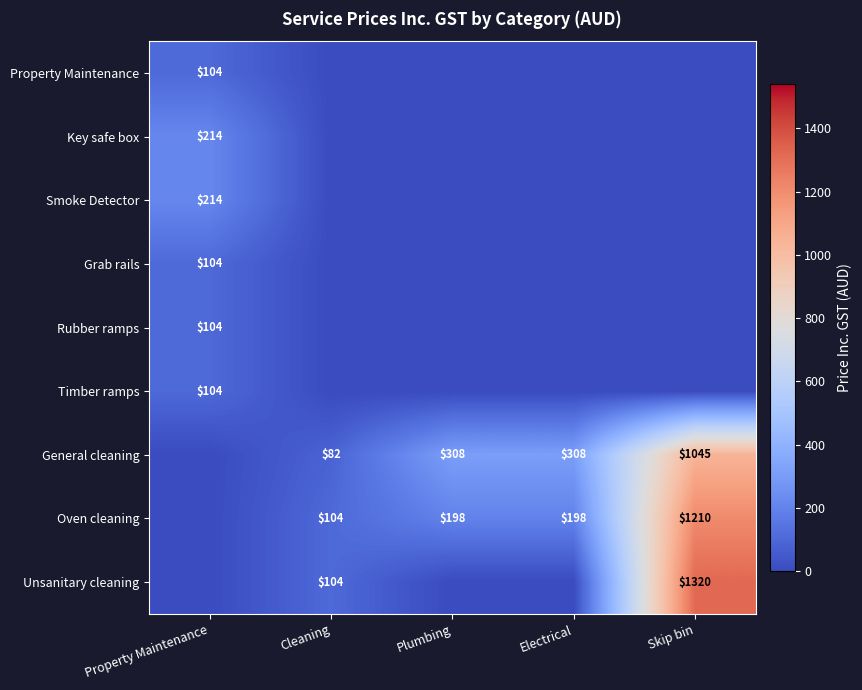

Is it true that Oven cleaning equals 198 at Plumbing?

True